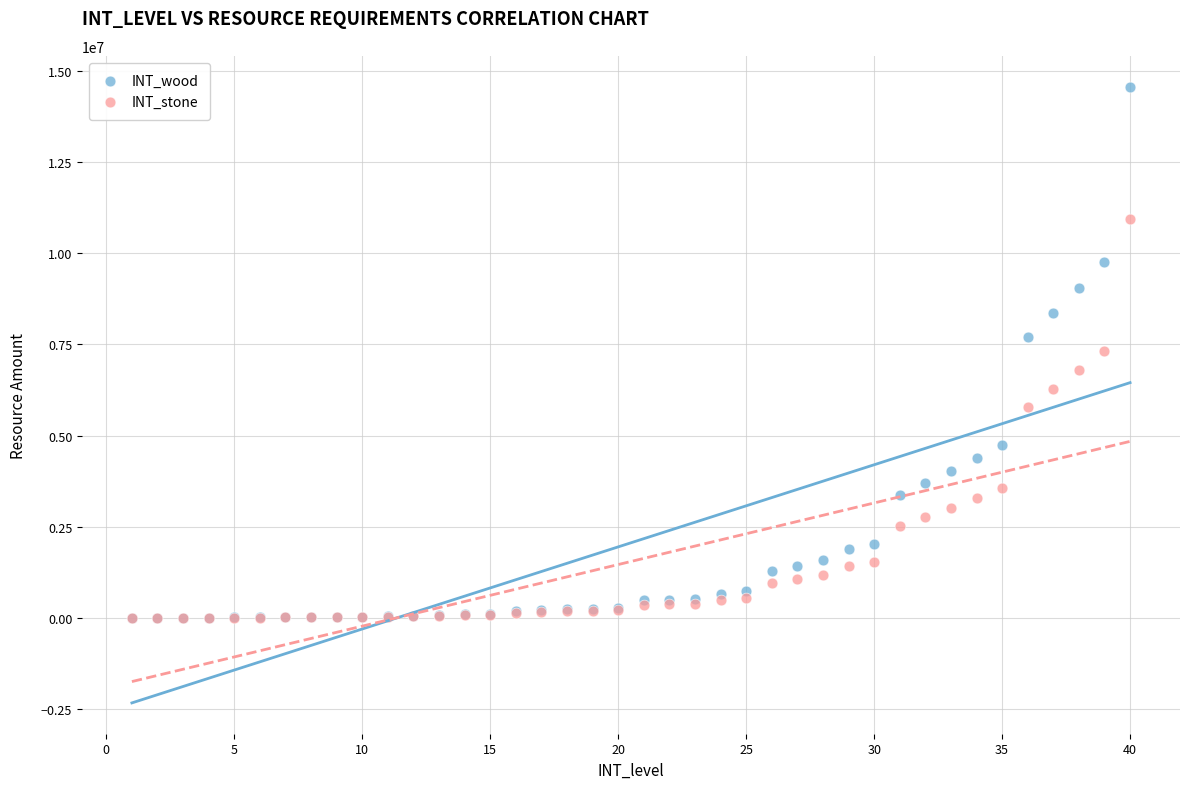

What are all the series names shown in the legend?

INT_wood, INT_stone